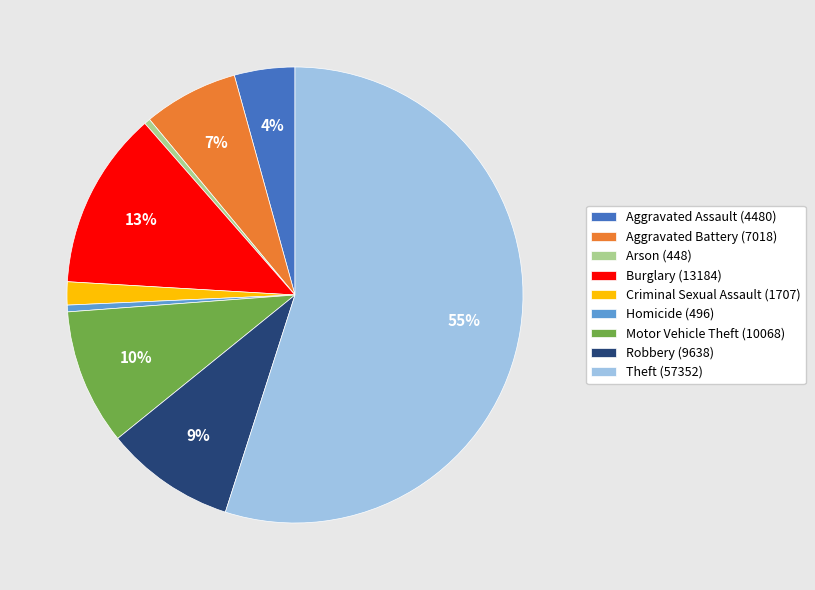

Approximately how many times larger is the value at Homicide (496) compared to Arson (448)?

1.1